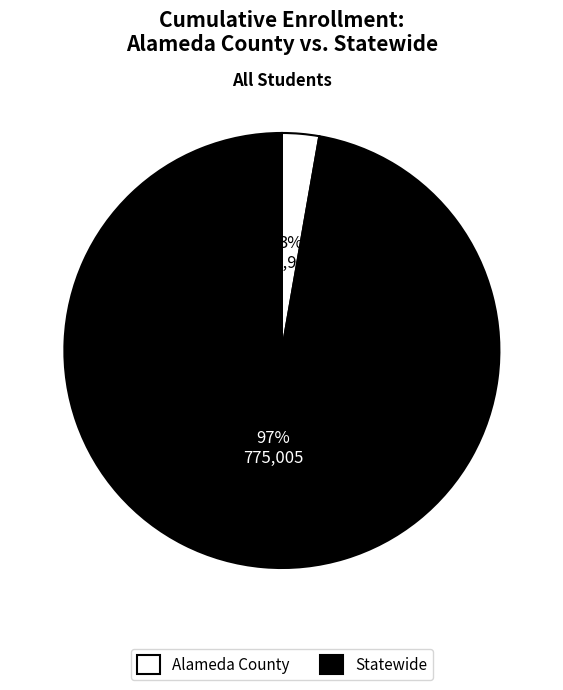

To the nearest percent, what is the average slice percentage?

50%